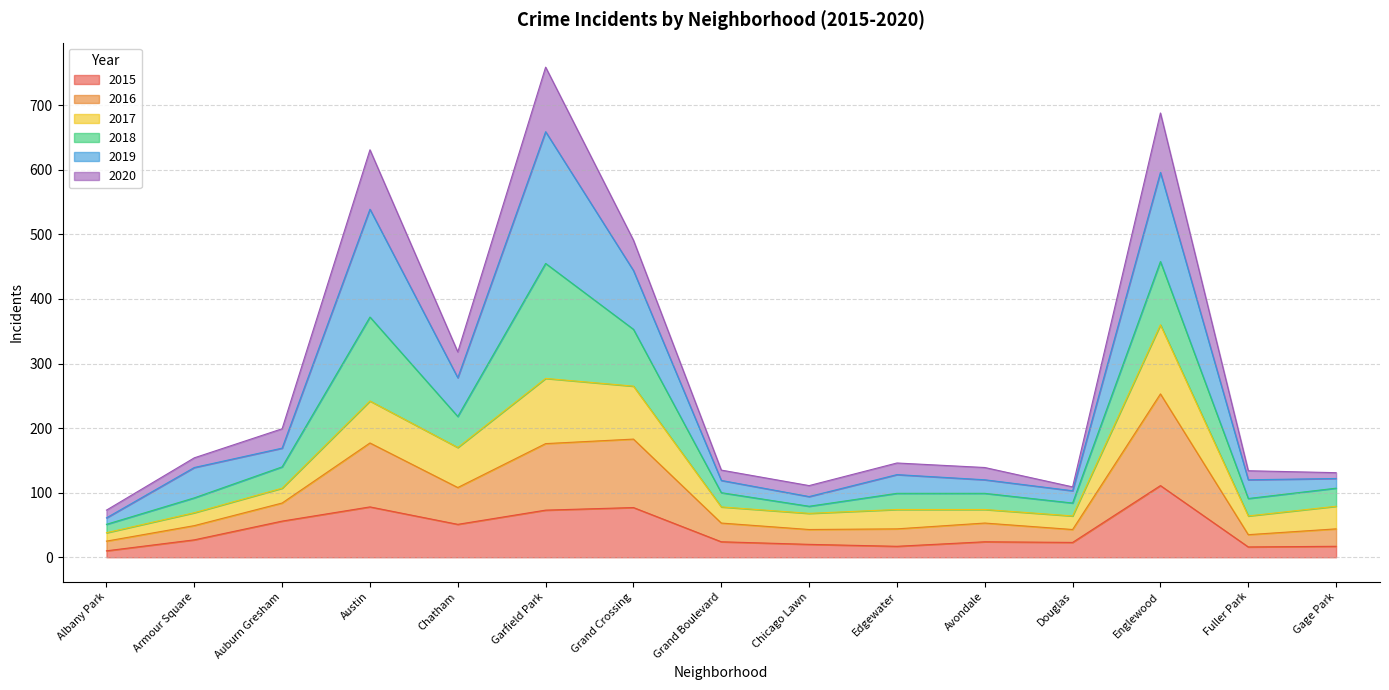

What is the highest value of the 2015 series?

111